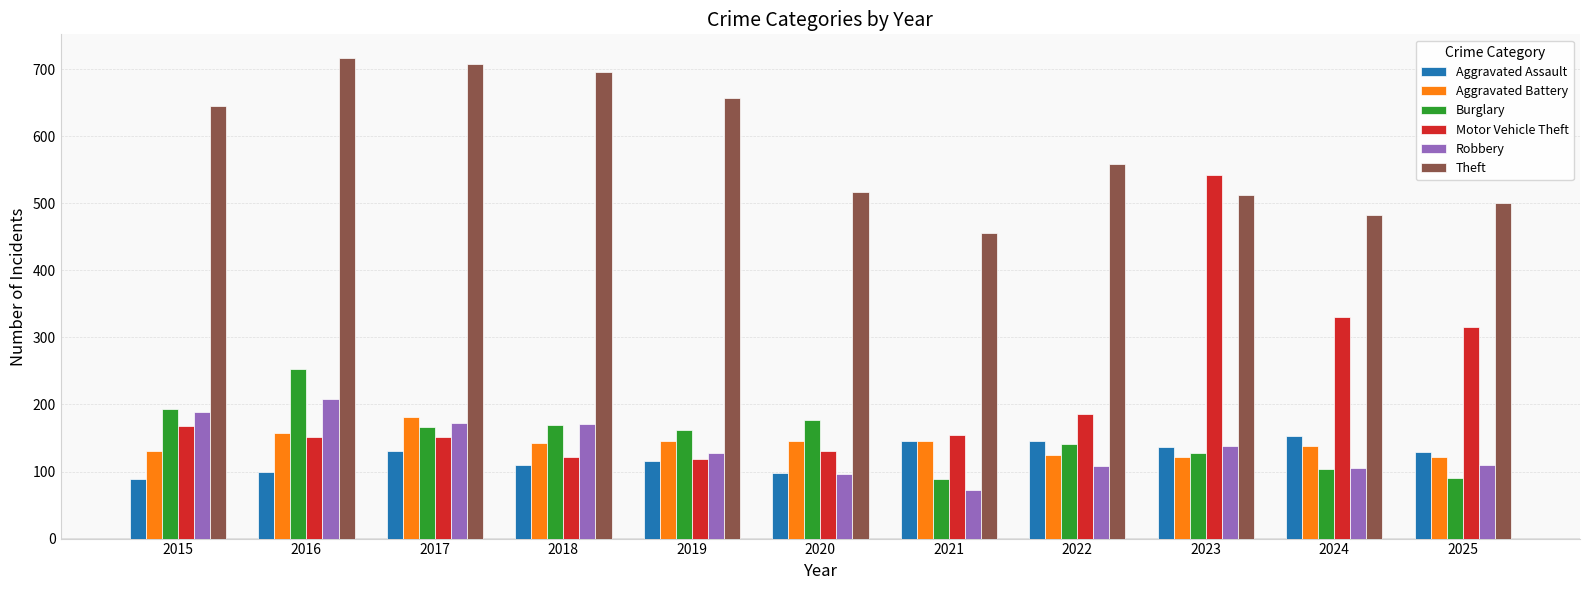

What is the total value across all series at 2018?

1411